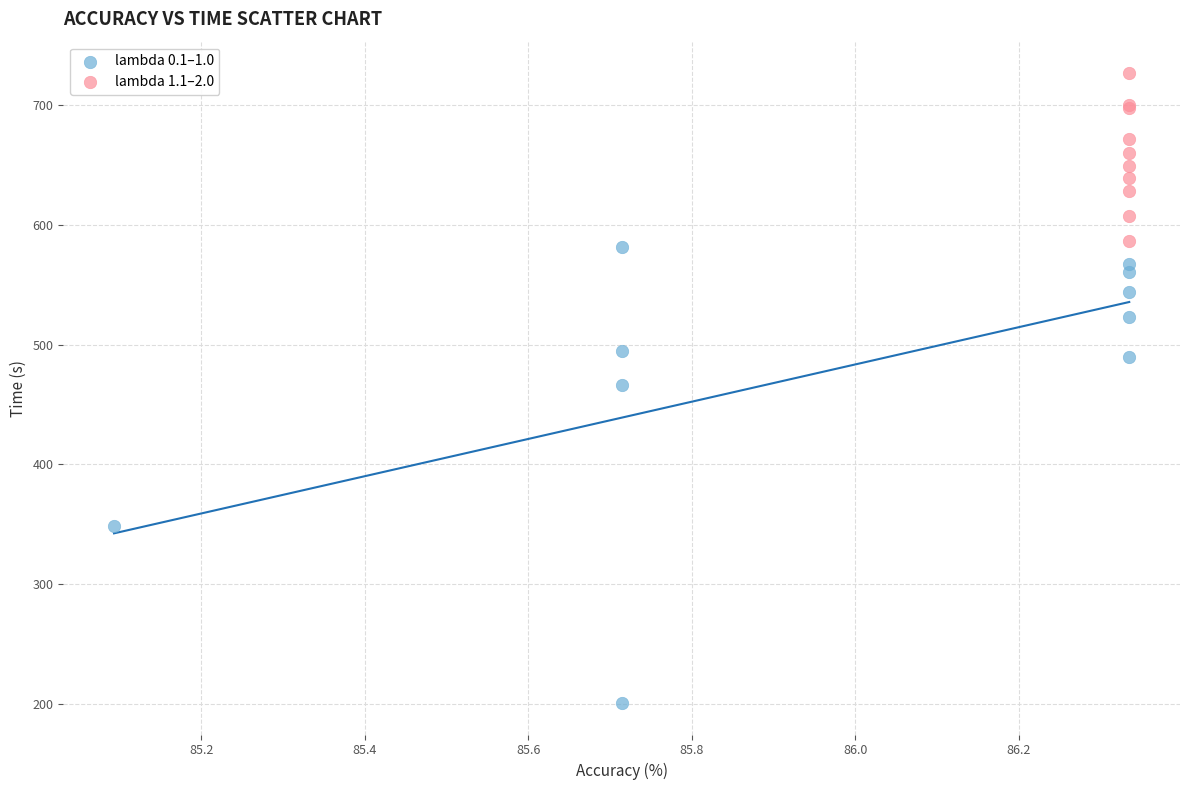

Which series has the widest spread of Y values?

lambda 0.1–1.0